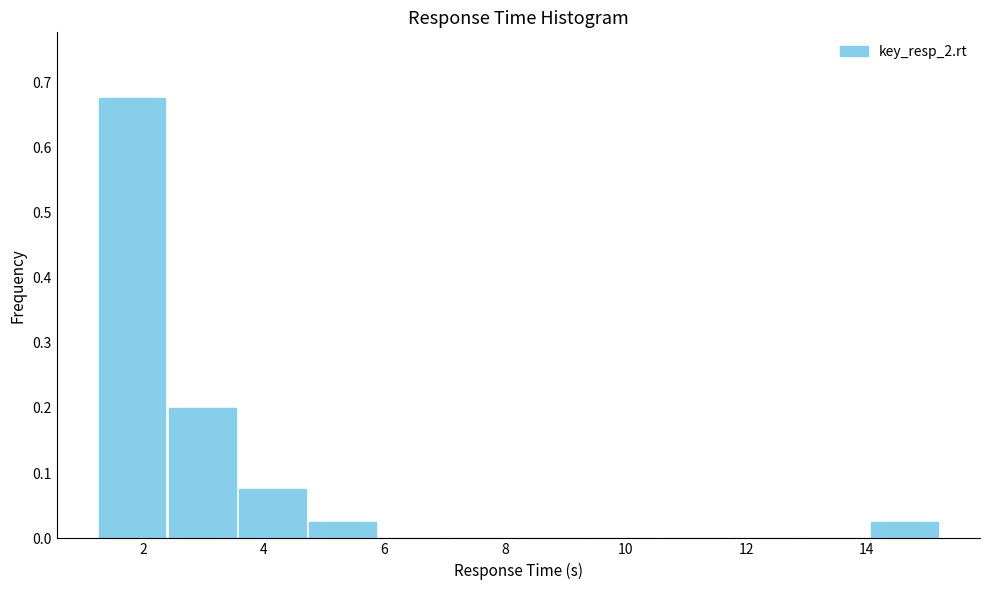

Which range on the x-axis has the tallest bar?

1.2 to 2.4